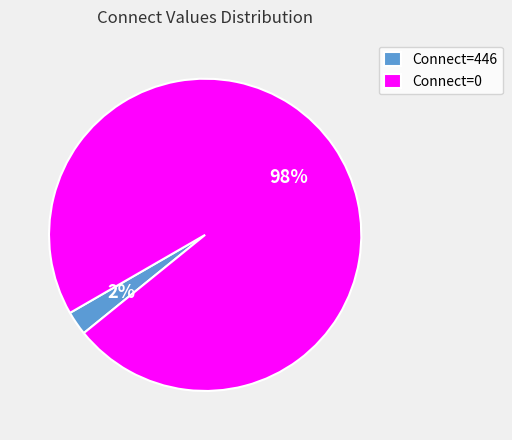

Which category accounts for the majority?

Connect=0